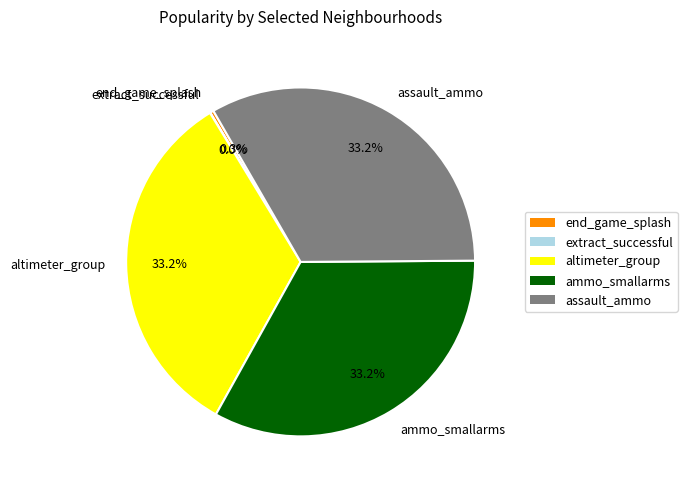

Is there any slice that represents more than half of the pie?

No